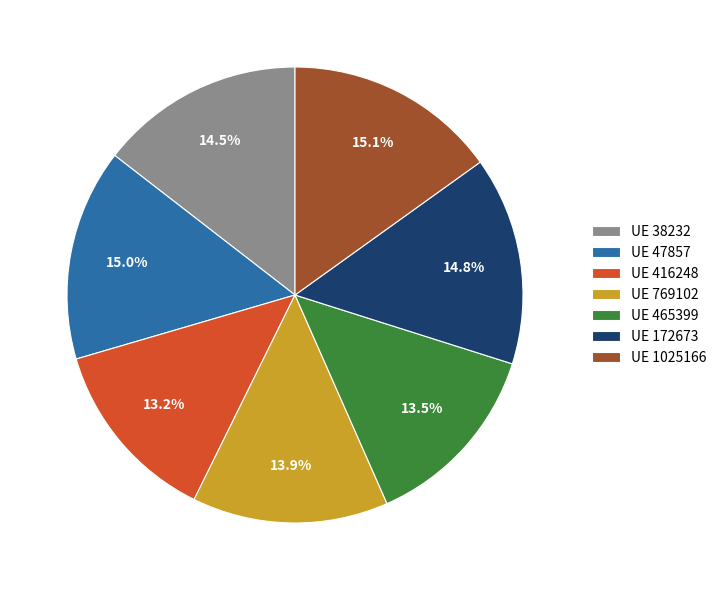

Is there any slice that represents more than half of the pie?

No